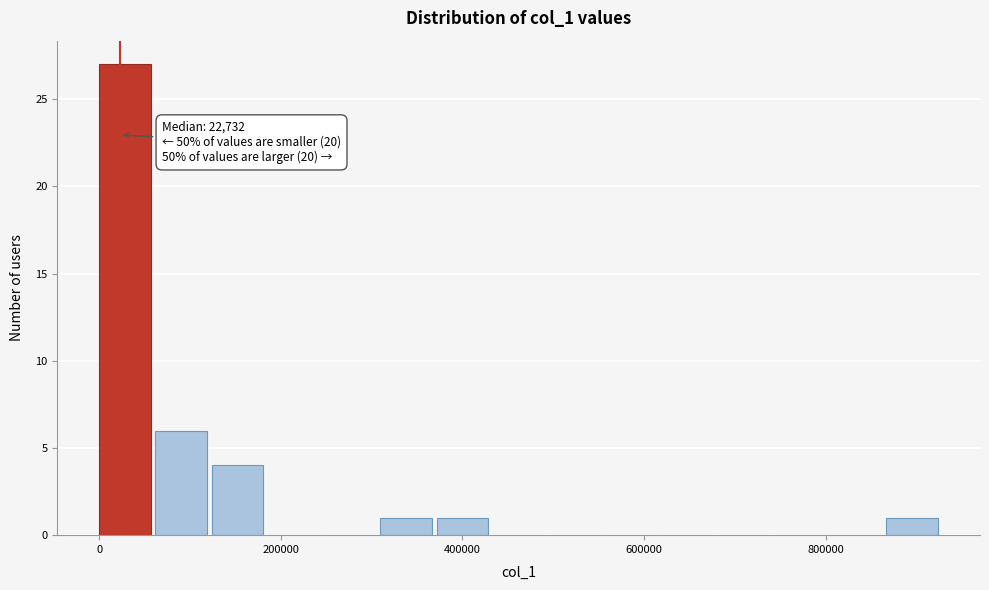

Around what value on the x-axis is the tallest bar? Give the approximate position of its centre, as read against the axis.

20000